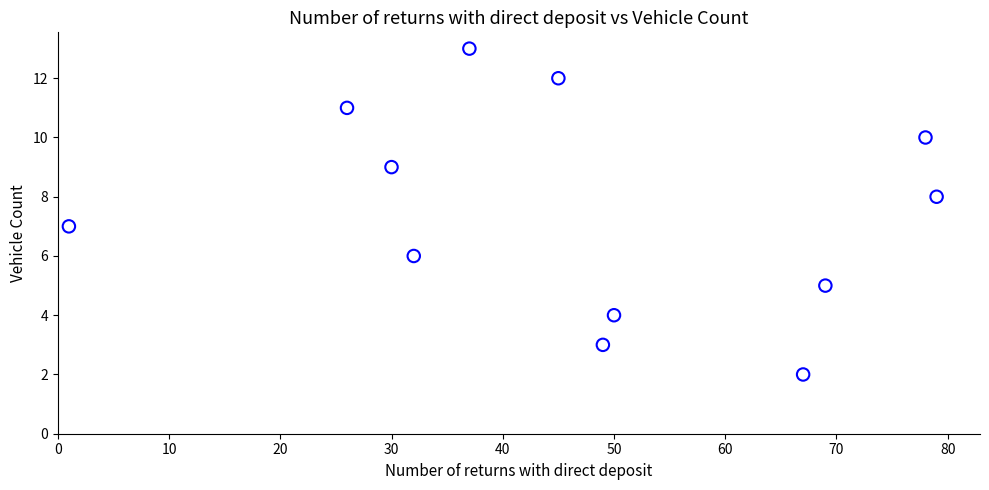

What is the average X value?

46.9